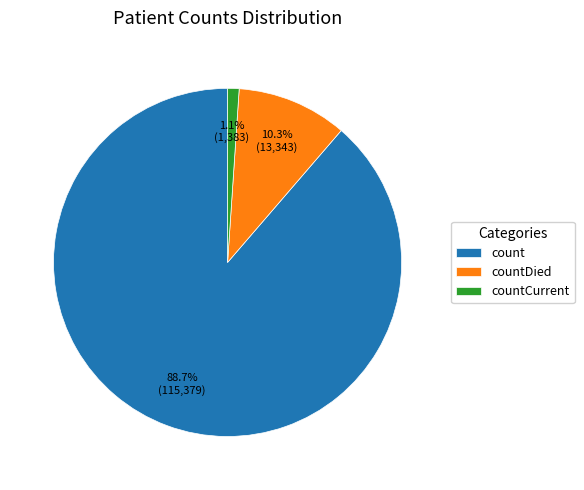

Combined, do countCurrent and countDied account for over 50%?

No